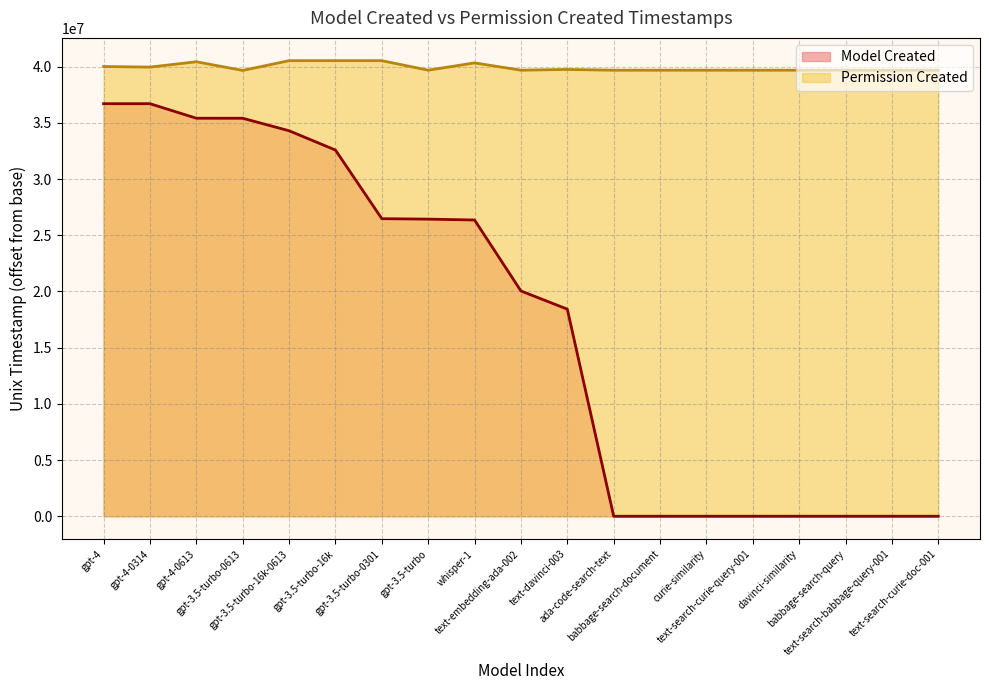

Reading right to left, extract all data points from this chart.

Model Created: text-search-curie-doc-001=0	text-search-babbage-query-001=0	babbage-search-query=0	davinci-similarity=0	text-search-curie-query-001=0	curie-similarity=1	babbage-search-document=1	ada-code-search-text=1	text-davinci-003=18427126	text-embedding-ada-002=20044790	whisper-1=26359875	gpt-3.5-turbo=26438093	gpt-3.5-turbo-0301=26477454	gpt-3.5-turbo-16k=32585593	gpt-3.5-turbo-16k-0613=34301738	gpt-3.5-turbo-0613=35414925	gpt-4-0613=35416387	gpt-4-0314=36709901	gpt-4=36709902
Permission Created: text-search-curie-doc-001=39691770	text-search-babbage-query-001=39691570	babbage-search-query=39691748	davinci-similarity=39692011	text-search-curie-query-001=39691683	curie-similarity=39692111	babbage-search-document=39692052	ada-code-search-text=39691733	text-davinci-003=39757663	text-embedding-ada-002=39692798	whisper-1=40341546	gpt-3.5-turbo=39692374	gpt-3.5-turbo-0301=40539630	gpt-3.5-turbo-16k=40539617	gpt-3.5-turbo-16k-0613=40539606	gpt-3.5-turbo-0613=39669936	gpt-4-0613=40443438	gpt-4-0314=39967313	gpt-4=40020049